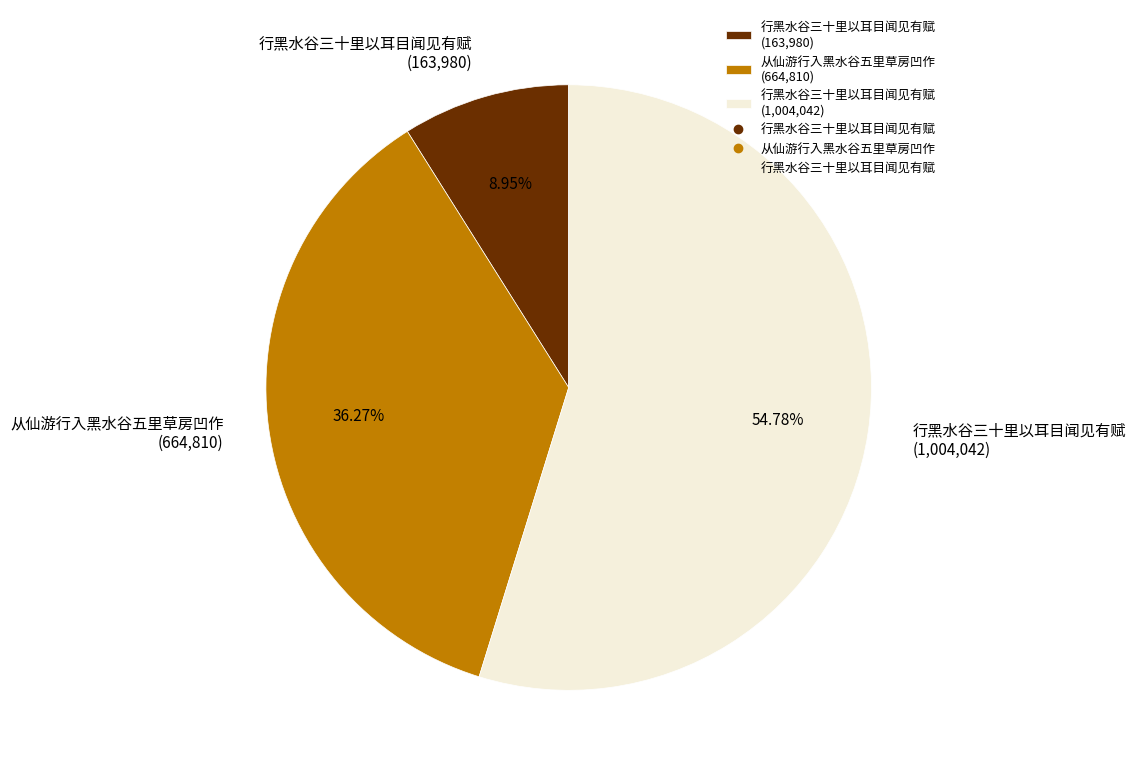

Combined, do 行黑水谷三十里以耳目闻见有赋 (163,980) and 从仙游行入黑水谷五里草房凹作 (664,810) account for over 50%?

No